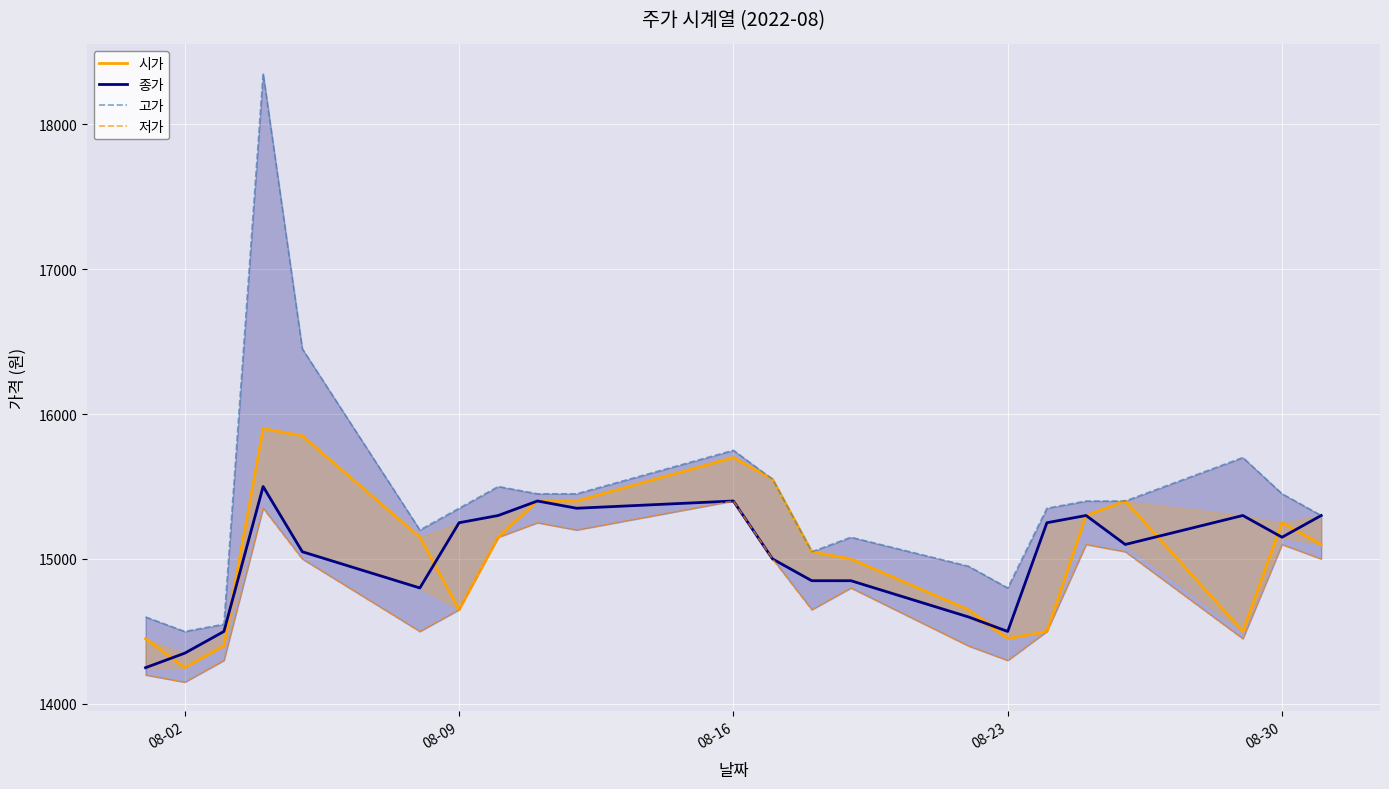

Does the chart display data point markers on the line(s)?

No